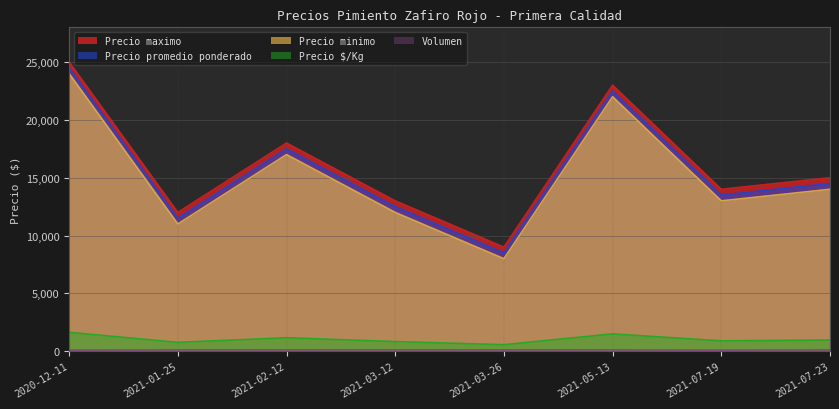

What is the difference between the maximum and minimum values in the Precio promedio ponderado series?

16000